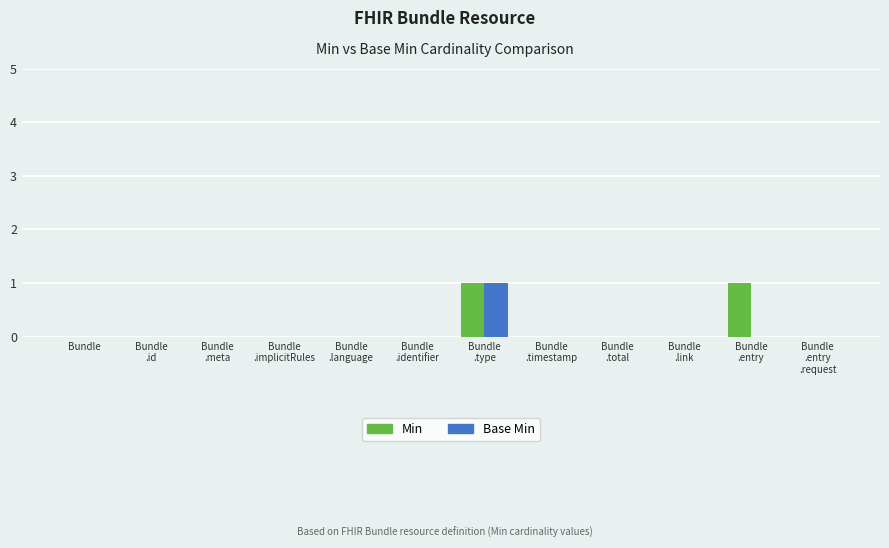

Is it true that Min equals 1 at Bundle
.meta?

False